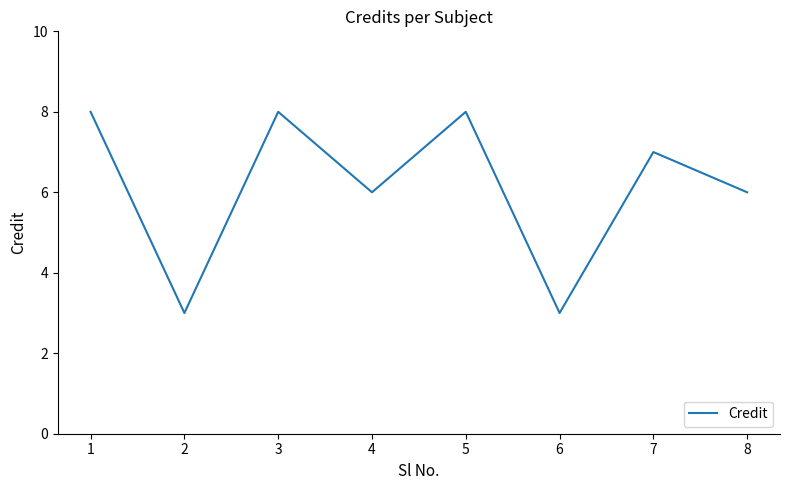

What is the ratio of the value at 1 to the value at 4?

1.3